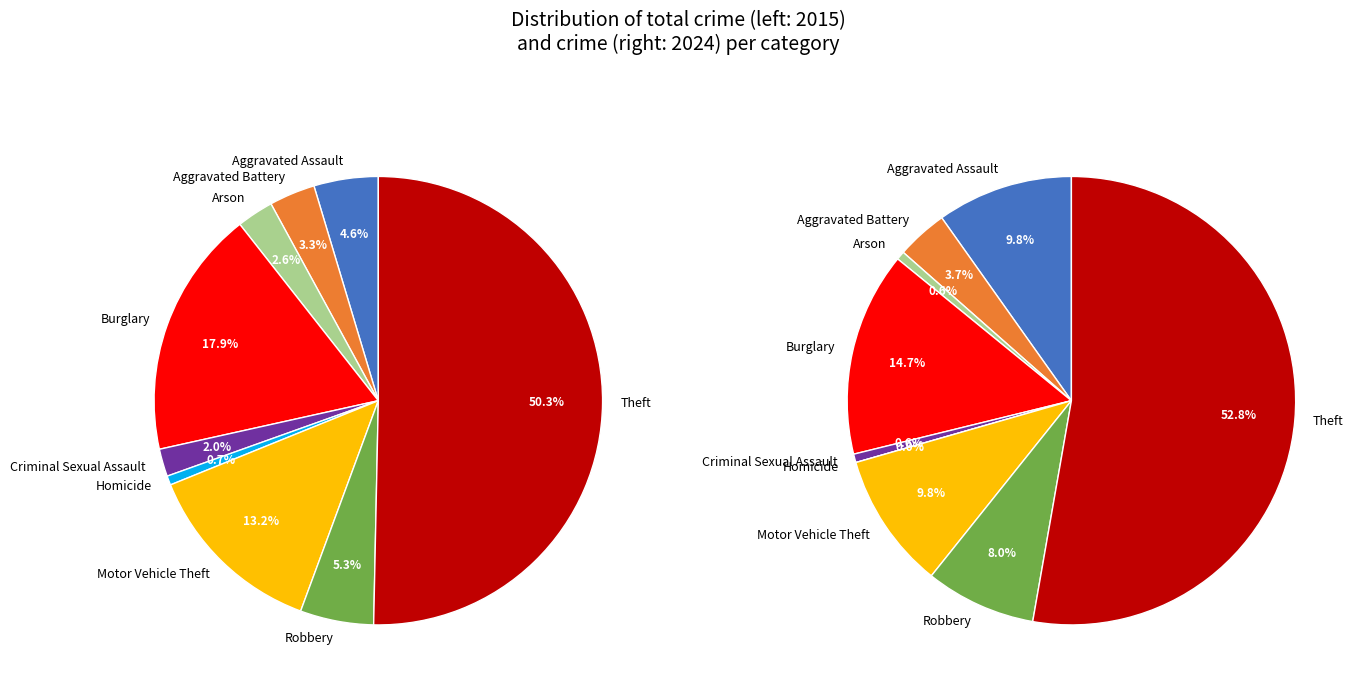

To the nearest percent, what is the average slice percentage?

11%